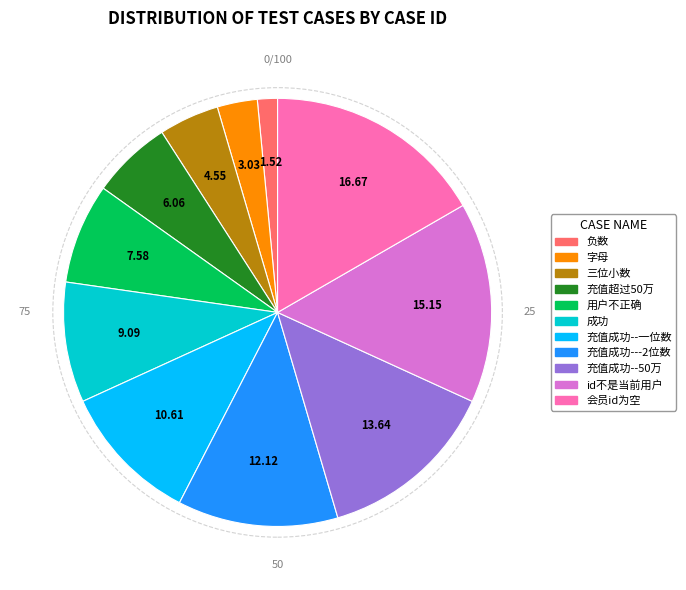

Is 充值超过50万 the majority of the pie?

No